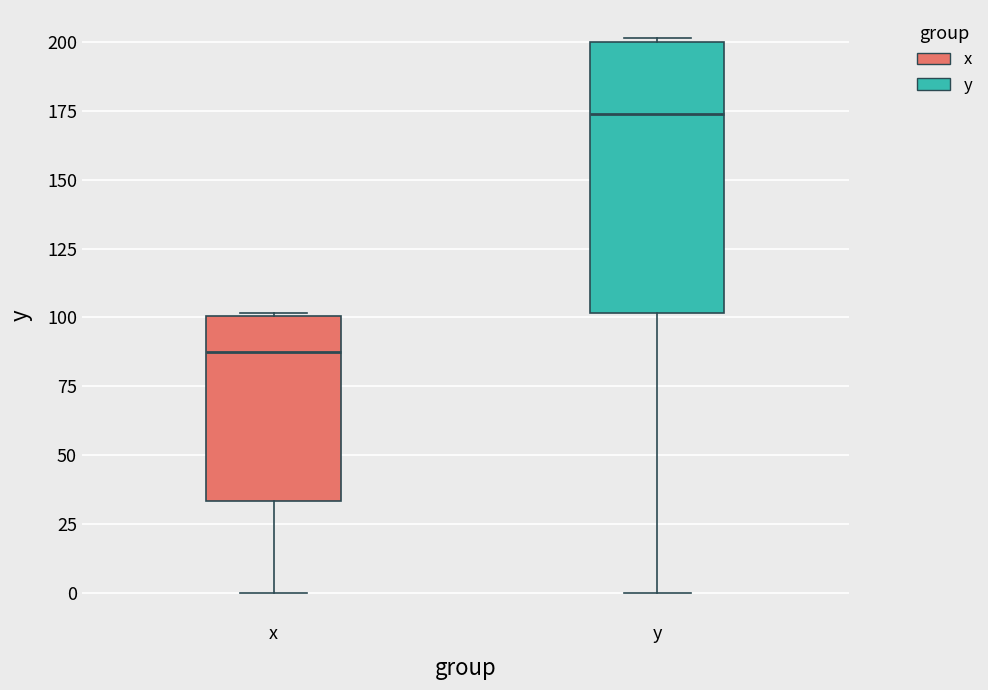

Reading left to right, transcribe this box plot: for each box, give where its median line is, the range the box spans, and where its two whiskers end, as read against the y-axis. The values are not printed on the chart, so give them approximately, as read against the axis.

x: median 85, box 35 to 100, whiskers 0 to 100
y: median 175, box 100 to 200, whiskers 0 to 200 (just above the box's upper edge)